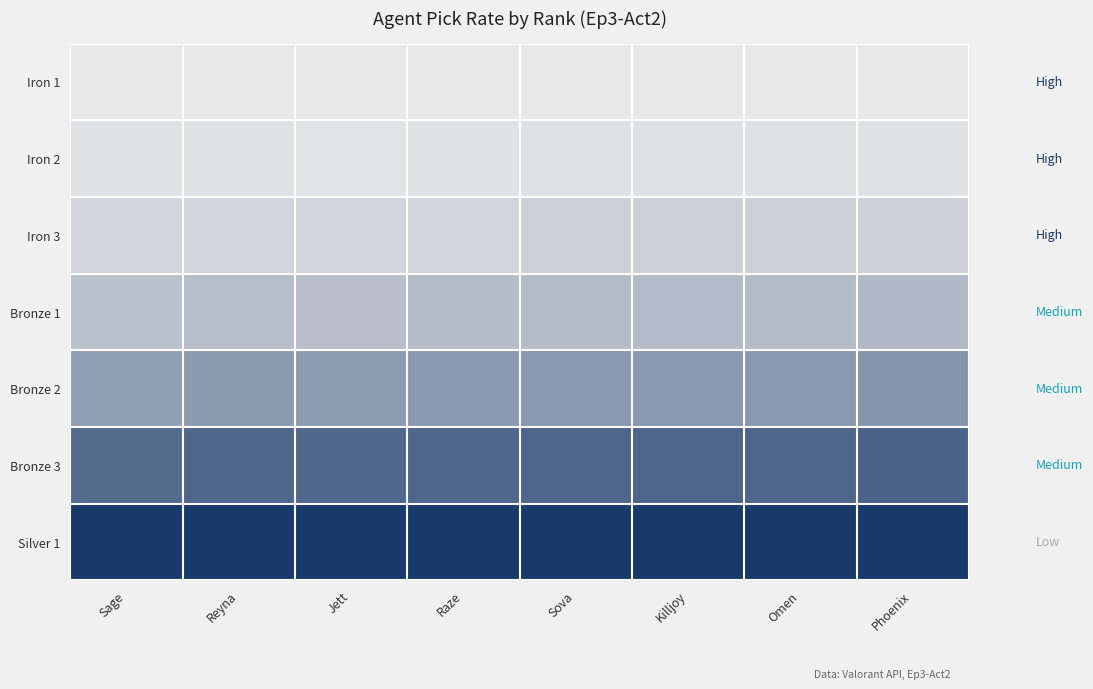

Reading right to left, transcribe all the data shown in this chart.

Iron 1: Phoenix=0.0	Omen=0.0	Killjoy=0.0	Sova=0.0	Raze=0.0	Jett=0.0	Reyna=0.0	Sage=0.0
Iron 2: Phoenix=0.0	Omen=0.0	Killjoy=0.0	Sova=0.0	Raze=0.0	Jett=0.0	Reyna=0.0	Sage=0.0
Iron 3: Phoenix=0.1	Omen=0.1	Killjoy=0.1	Sova=0.1	Raze=0.1	Jett=0.1	Reyna=0.1	Sage=0.1
Bronze 1: Phoenix=0.3	Omen=0.3	Killjoy=0.3	Sova=0.3	Raze=0.2	Jett=0.2	Reyna=0.2	Sage=0.2
Bronze 2: Phoenix=0.5	Omen=0.5	Killjoy=0.5	Sova=0.5	Raze=0.4	Jett=0.4	Reyna=0.4	Sage=0.4
Bronze 3: Phoenix=0.8	Omen=0.7	Killjoy=0.7	Sova=0.7	Raze=0.7	Jett=0.7	Reyna=0.7	Sage=0.7
Silver 1: Phoenix=1.0	Omen=1.0	Killjoy=1.0	Sova=1.0	Raze=1.0	Jett=1.0	Reyna=1.0	Sage=1.0